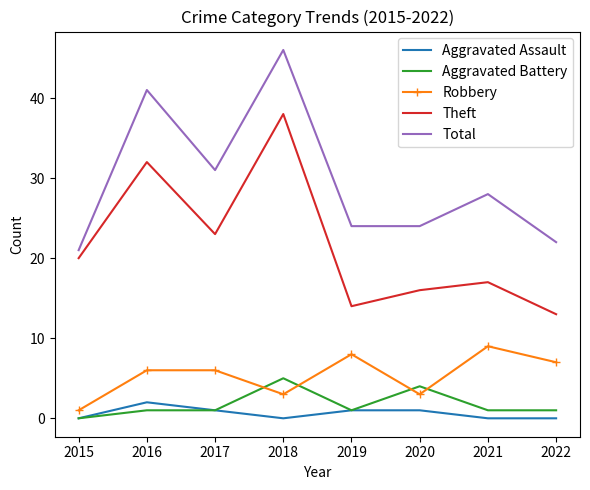

Between 2018 and 2022, which series saw the biggest shift?

Theft